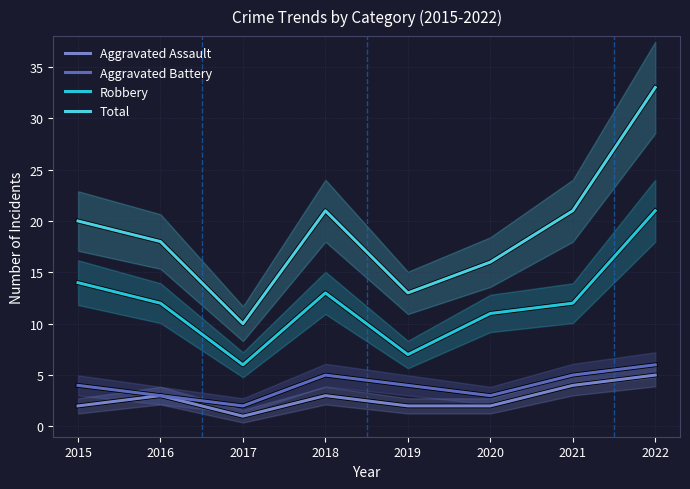

Reading left to right, extract all data points from this chart.

Aggravated Assault: 2015=2	2016=3	2017=1	2018=3	2019=2	2020=2	2021=4	2022=5
Aggravated Battery: 2015=4	2016=3	2017=2	2018=5	2019=4	2020=3	2021=5	2022=6
Robbery: 2015=14	2016=12	2017=6	2018=13	2019=7	2020=11	2021=12	2022=21
Total: 2015=20	2016=18	2017=10	2018=21	2019=13	2020=16	2021=21	2022=33